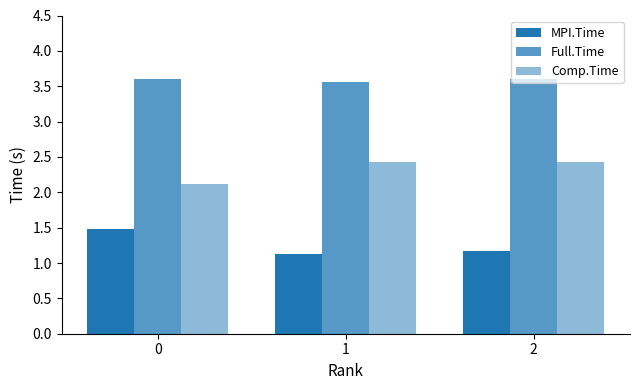

How many bars are there in each group?

3